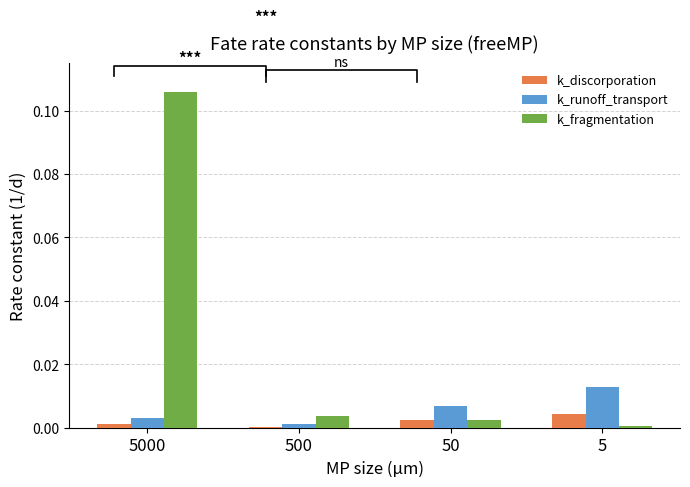

Is it true that k_runoff_transport equals 0.0 at 50?

False